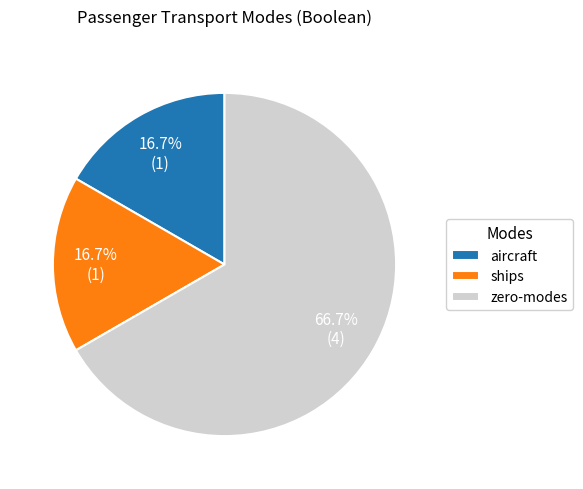

Approximately how many times larger is the value at aircraft compared to ships?

1.0